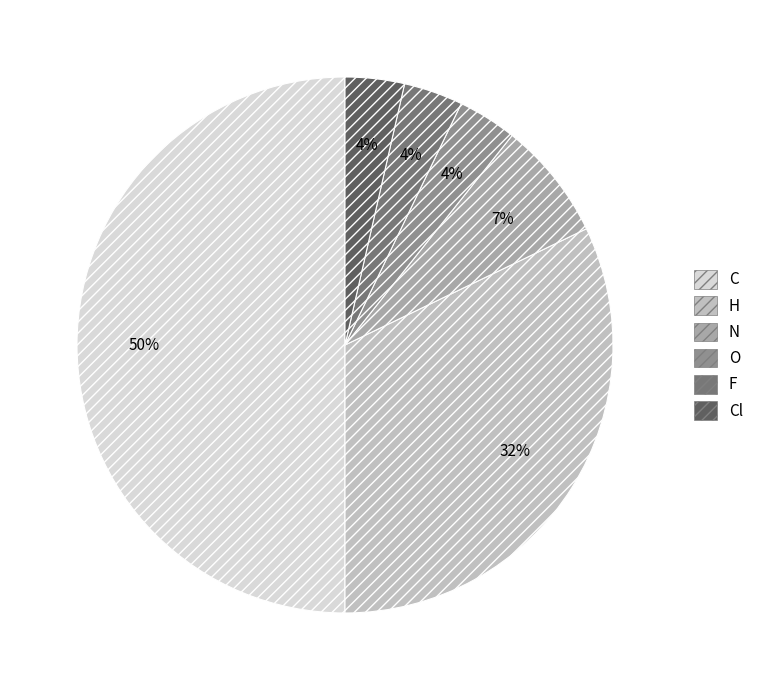

How many slices are in this pie chart?

6